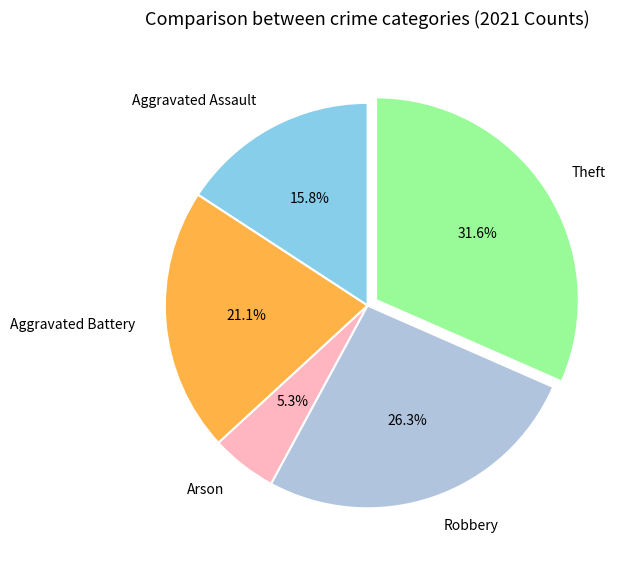

What percentage is the Aggravated Assault slice, to the nearest percent?

16%